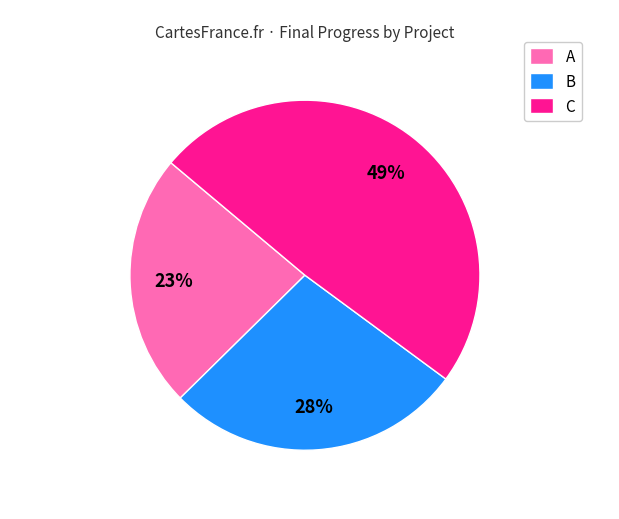

Is B the majority of the pie?

No